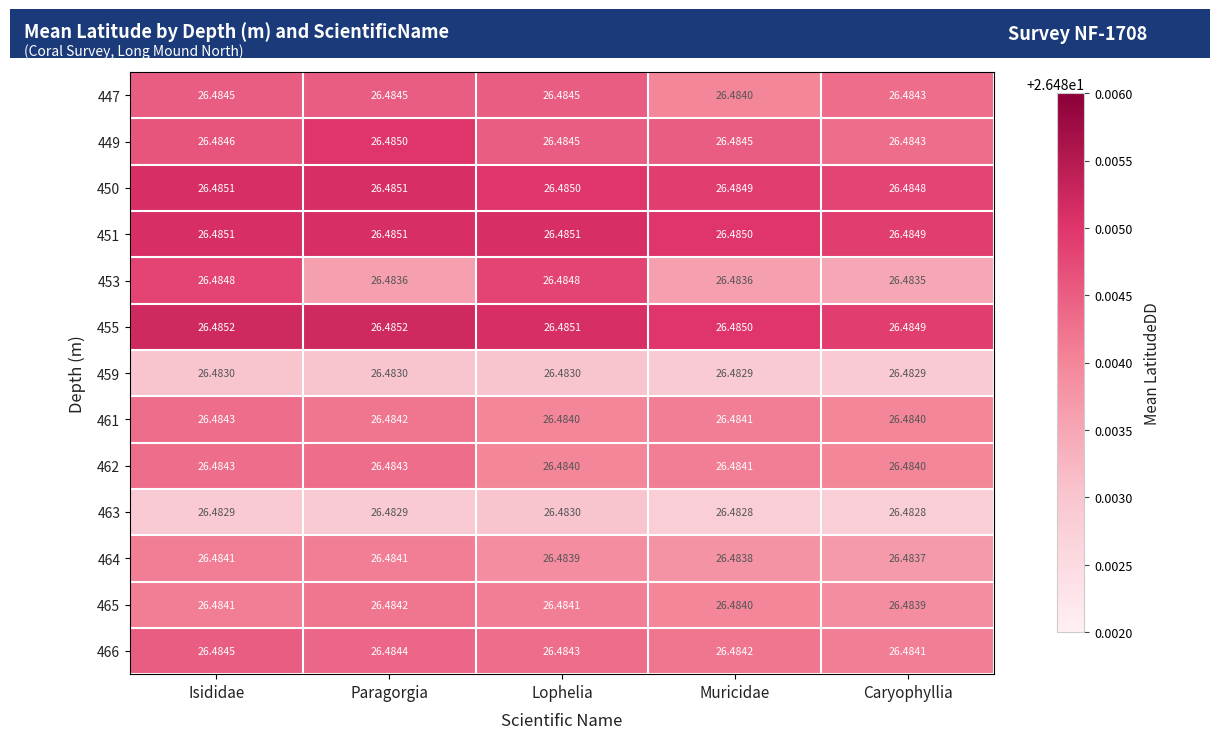

At which label is 453 closest to 26?

Caryophyllia